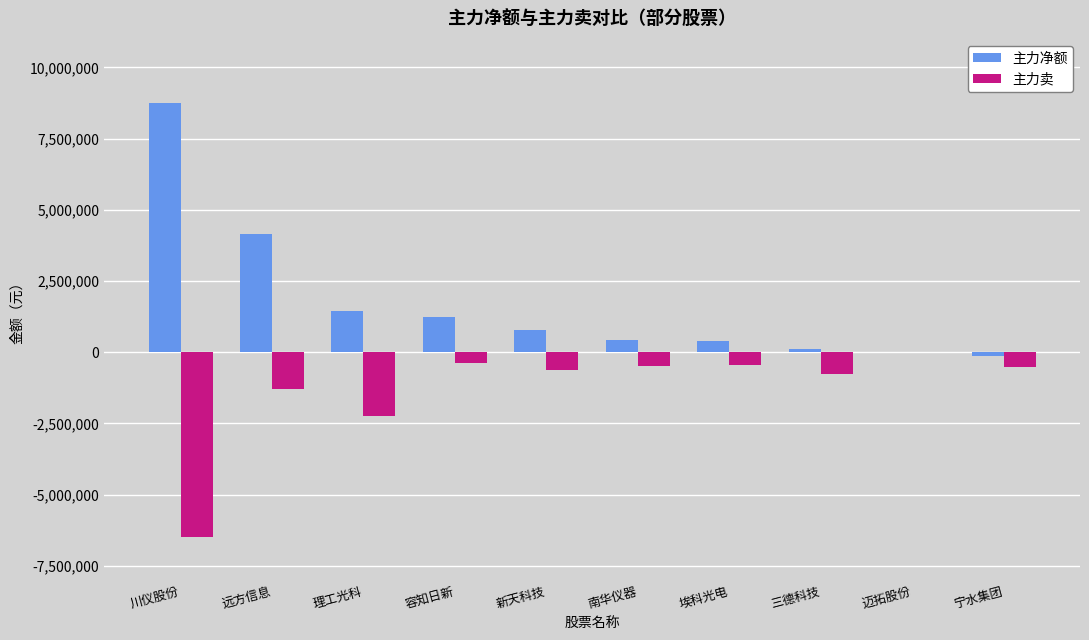

Is it true that 主力净额 equals 776625 at 新天科技?

True